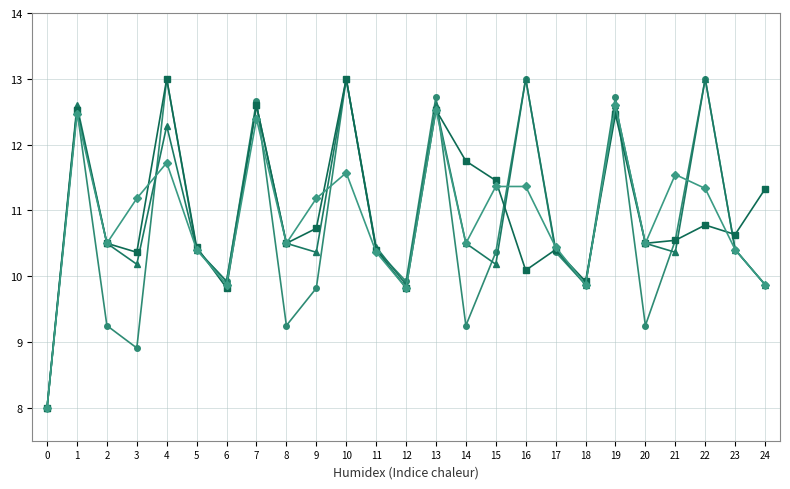

What is the smallest value displayed?

8.0